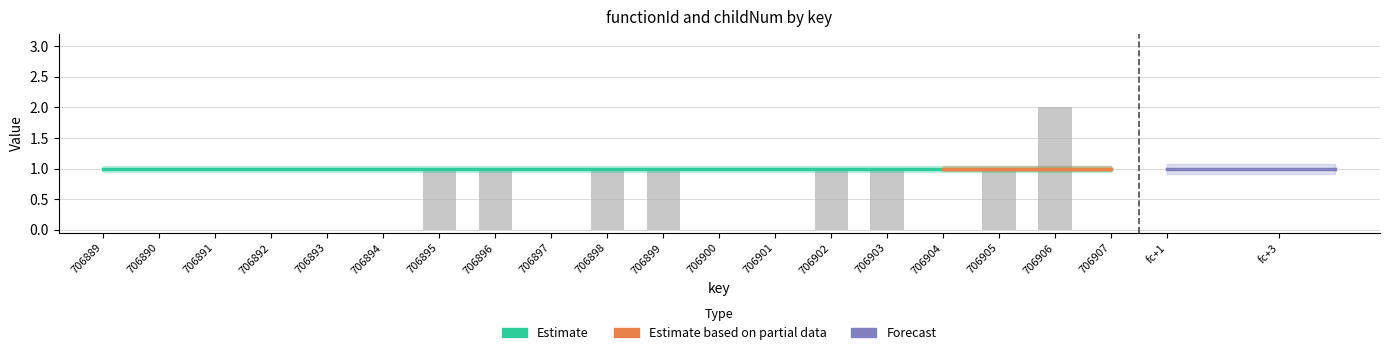

The value at 706905 is 1. True or false?

True